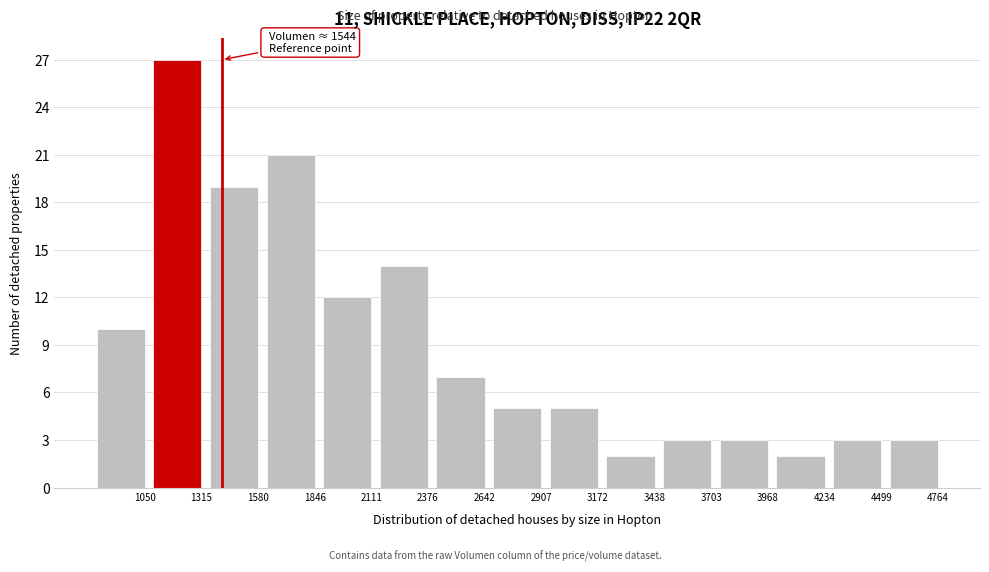

Reading left to right, extract all data points from this chart.

1050=10	1315=27	1580=19	1846=21	2111=12	2376=14	2642=7	2907=5	3172=5	3438=2	3703=3	3968=3	4234=2	4499=3	4764=3